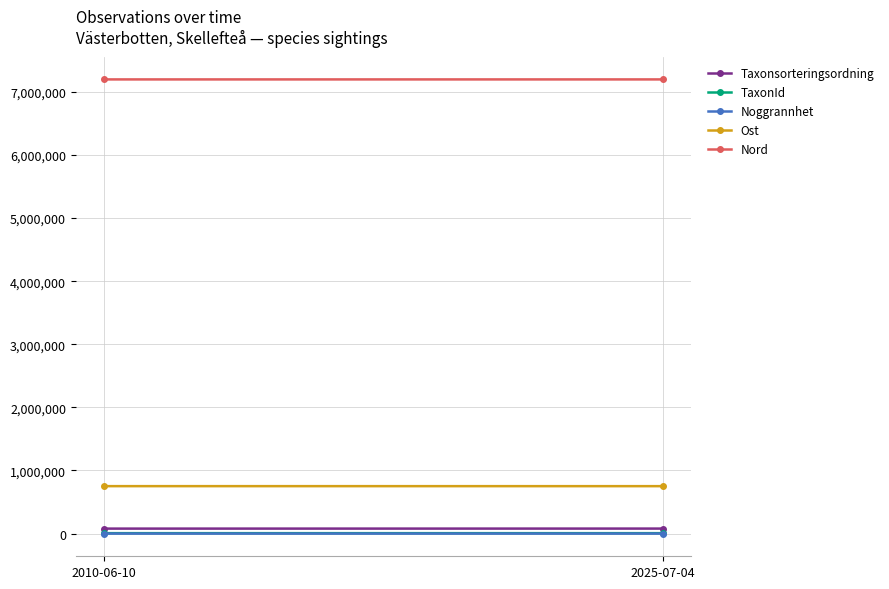

How many lines are shown in the chart?

5